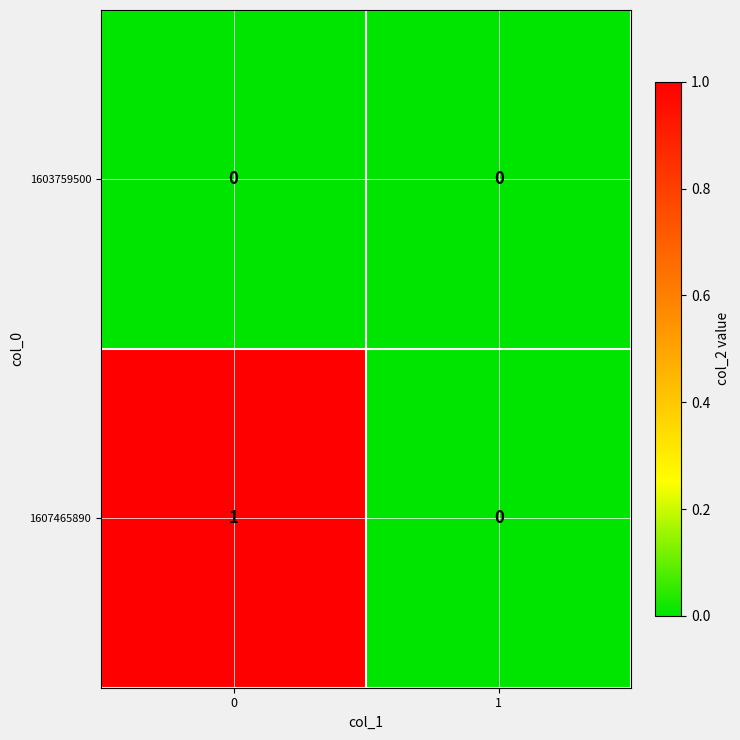

Reading left to right, what are all the values shown in this chart?

1603759500: 0	0
1607465890: 1	0